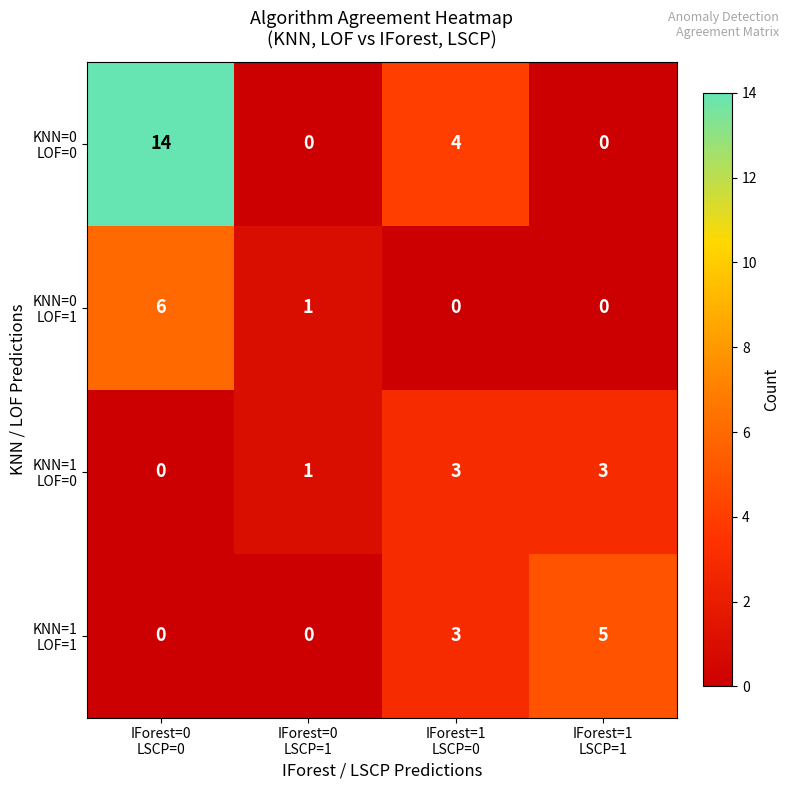

What is the greatest value displayed?

14